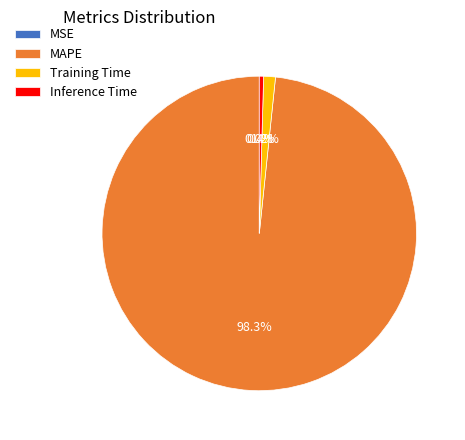

True or false: Inference Time accounts for 13% of the total.

False